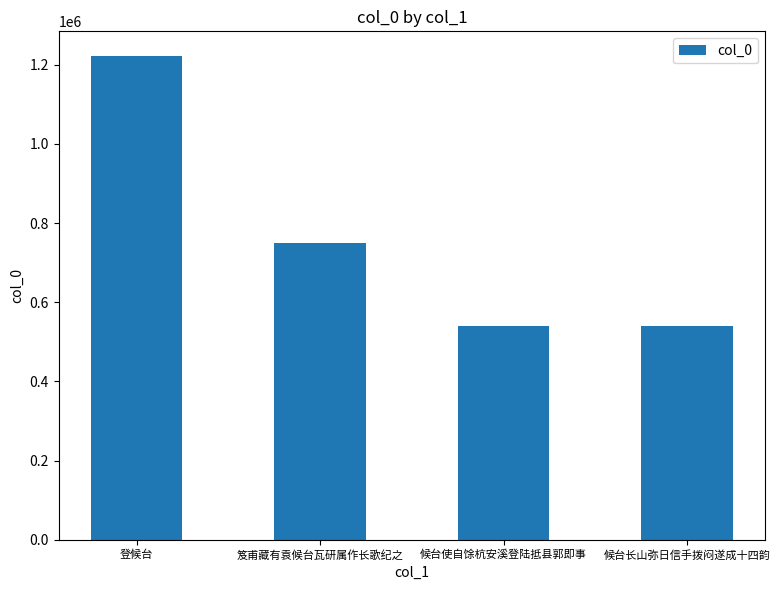

What is the difference between the maximum and second lowest values?

683749